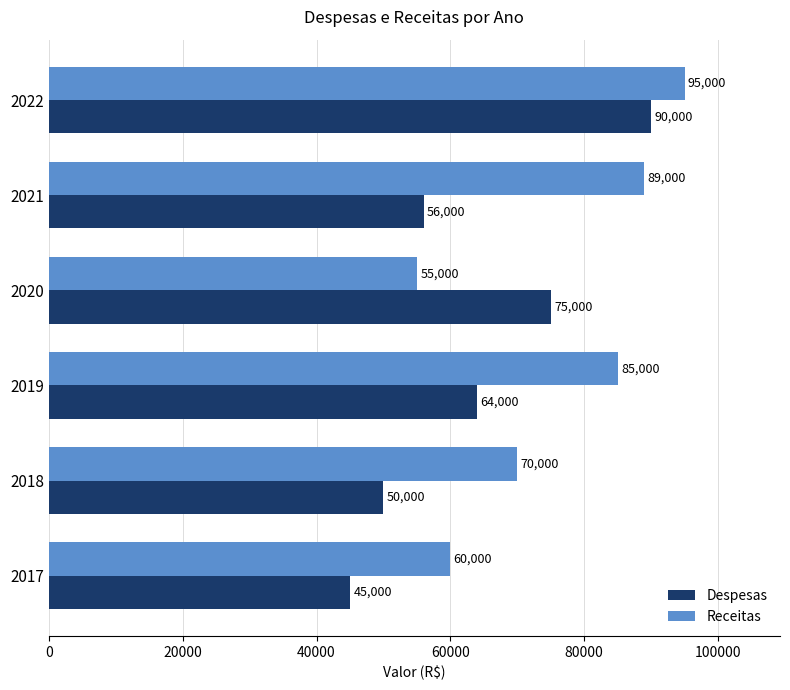

Which series has the largest range (max minus min)?

Despesas